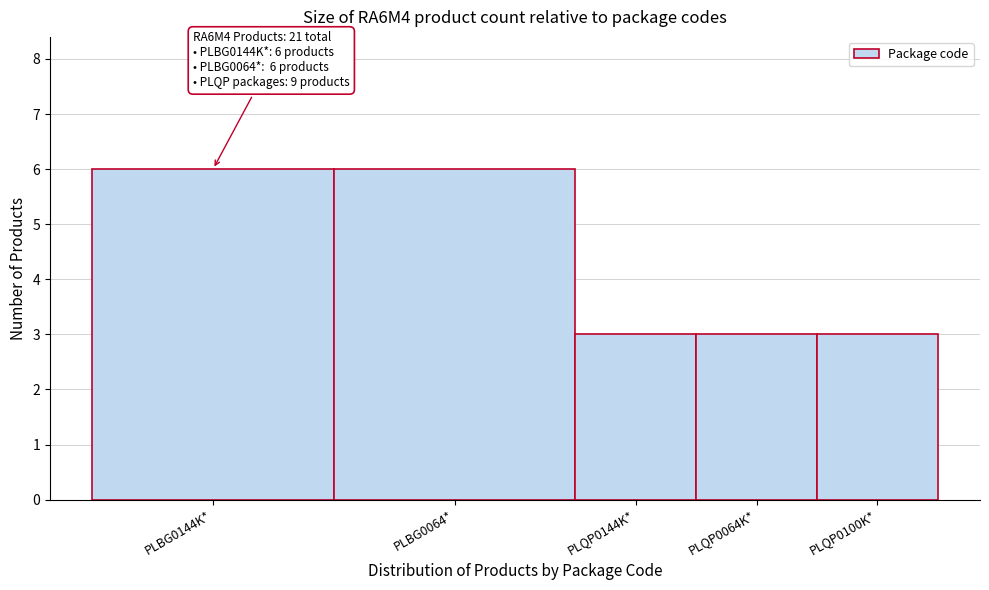

Reading left to right, list all the values displayed in this chart.

PLBG0144K*=6	PLBG0064*=6	PLQP0144K*=3	PLQP0064K*=3	PLQP0100K*=3